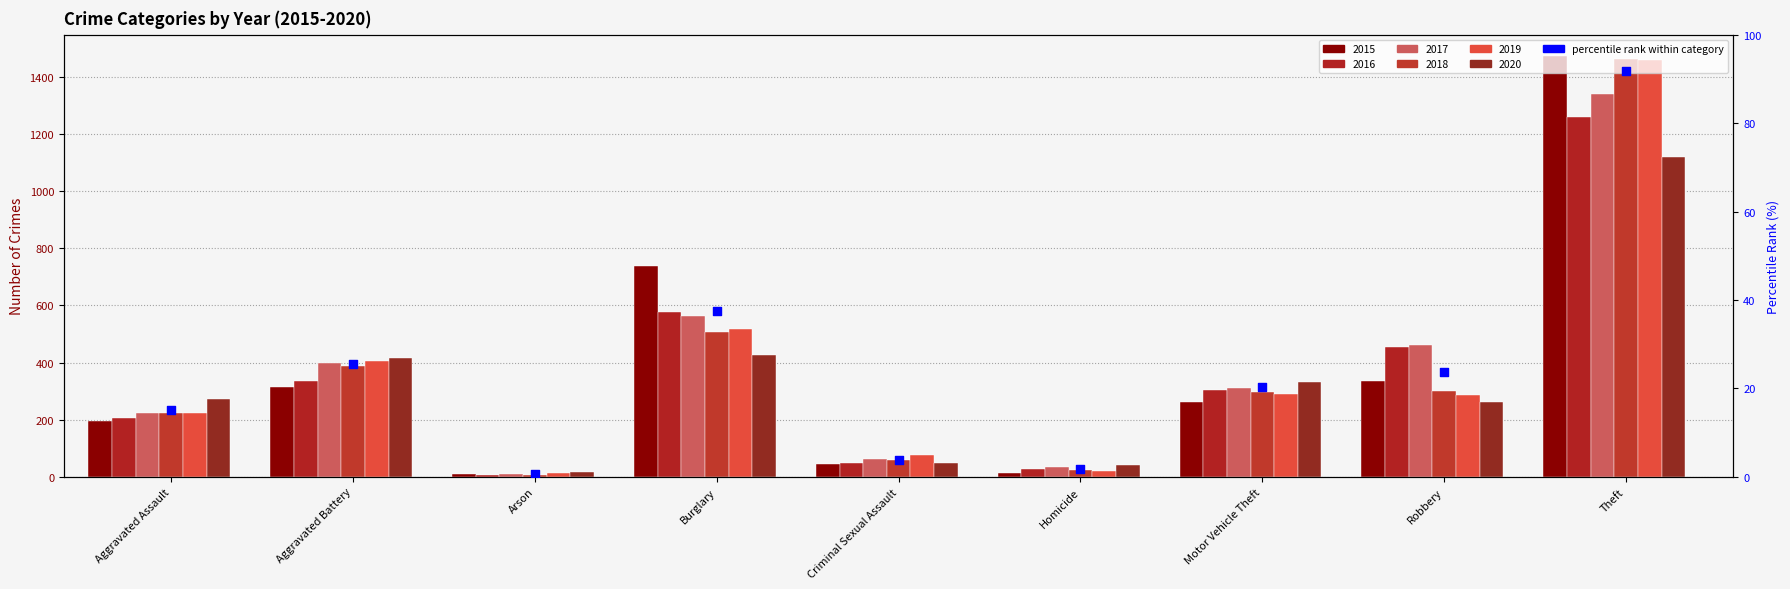

Approximately how many times larger is the value at Arson compared to Criminal Sexual Assault?

0.2